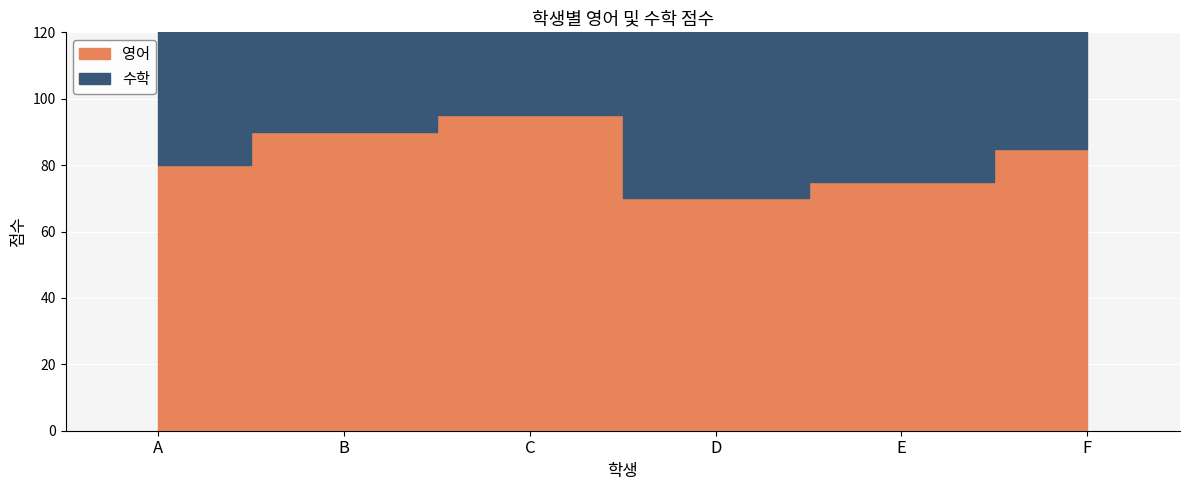

Count the number of categories in the chart.

6